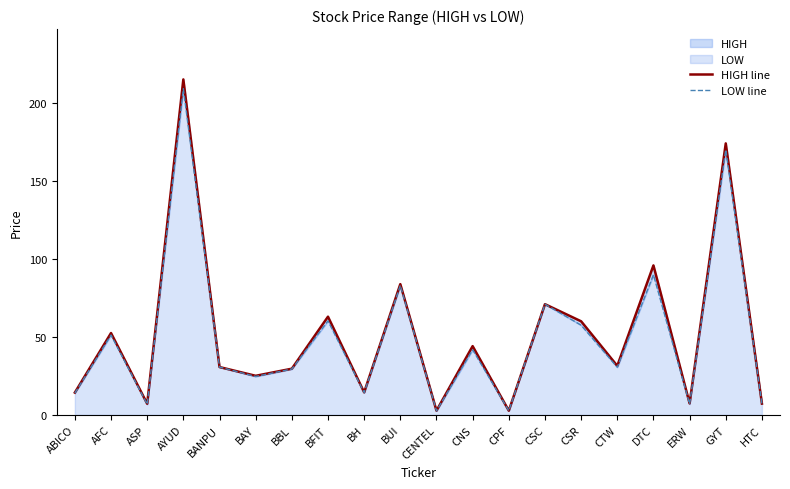

How many lines are shown in the chart?

2